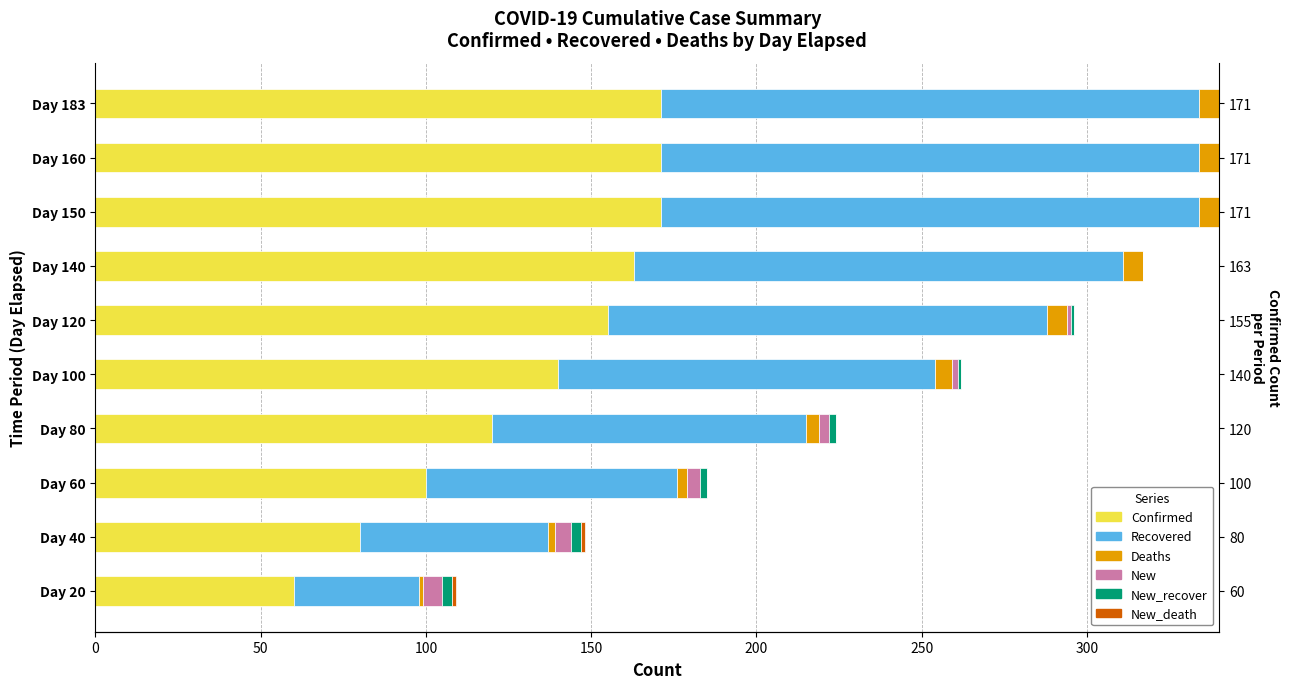

What is the difference between the maximum and minimum values in the Confirmed series?

111